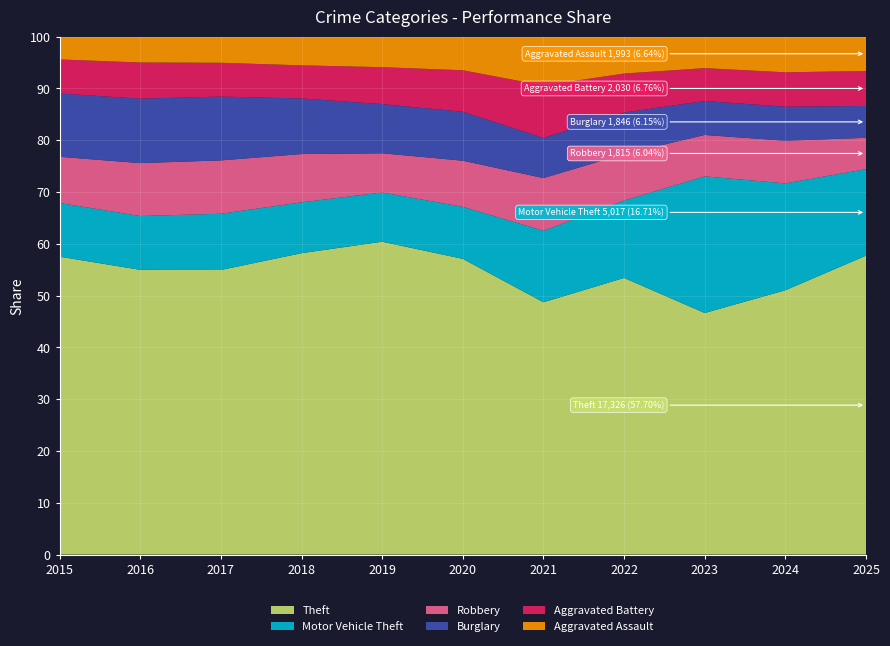

Reading left to right, what are all the values shown in this chart?

Theft: 2015=16438	2016=17750	2017=18659	2018=18506	2019=18083	2020=14830	2021=10336	2022=14828	2023=16988	2024=17768	2025=17326
Motor Vehicle Theft: 2015=2962	2016=3355	2017=3689	2018=3121	2019=2847	2020=2609	2021=2931	2022=4147	2023=9610	2024=7183	2025=5017
Robbery: 2015=2549	2016=3299	2017=3497	2018=2964	2019=2263	2020=2313	2021=2155	2022=2493	2023=2911	2024=2868	2025=1815
Burglary: 2015=3496	2016=4018	2017=4186	2018=3414	2019=2845	2020=2455	2021=1648	2022=2227	2023=2388	2024=2289	2025=1846
Aggravated Battery: 2015=1877	2016=2255	2017=2215	2018=2033	2019=2133	2020=2081	2021=2145	2022=2089	2023=2312	2024=2309	2025=2030
Aggravated Assault: 2015=1263	2016=1616	2017=1719	2018=1767	2019=1769	2020=1689	2021=2005	2022=1981	2023=2220	2024=2403	2025=1993